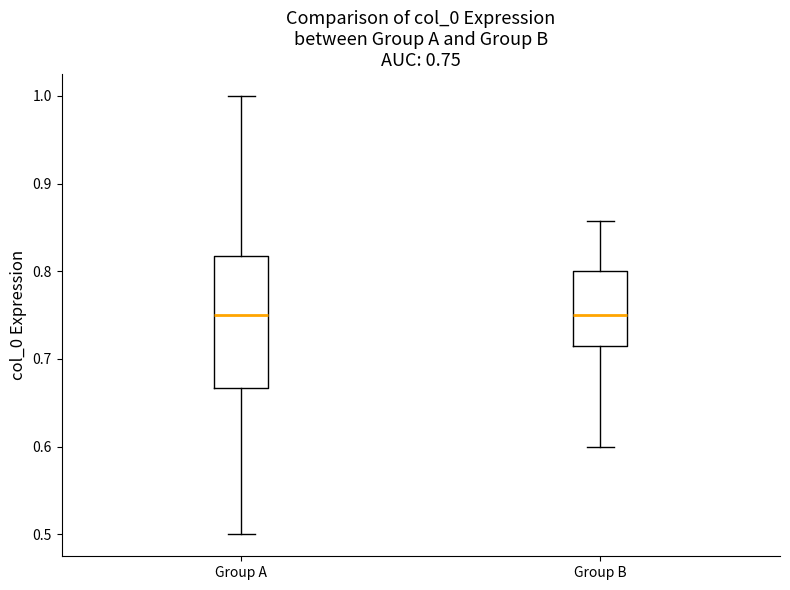

Which box is the tallest, from its lower edge to its upper edge?

Group A